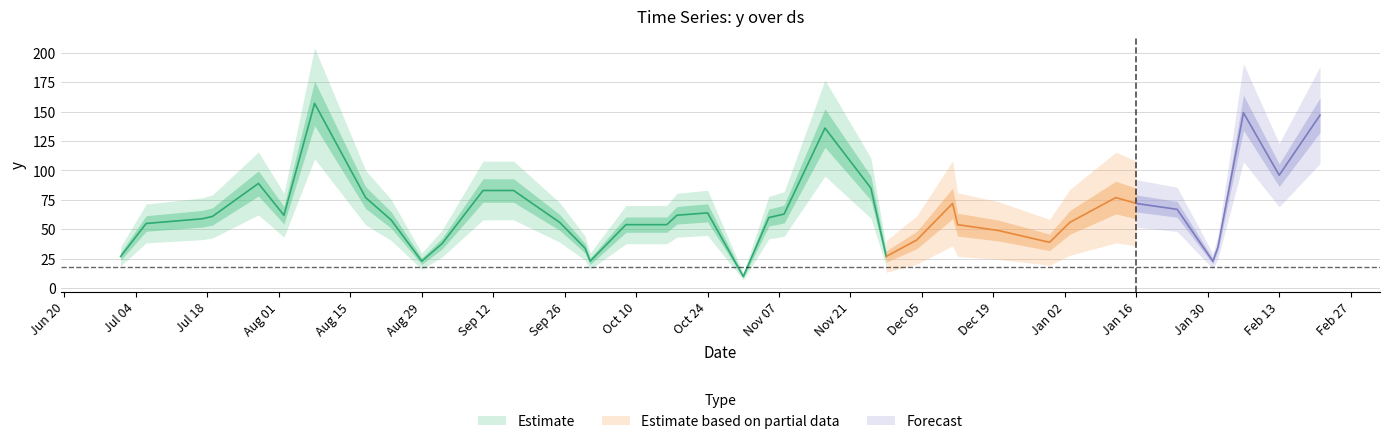

What is the smallest value displayed?

10